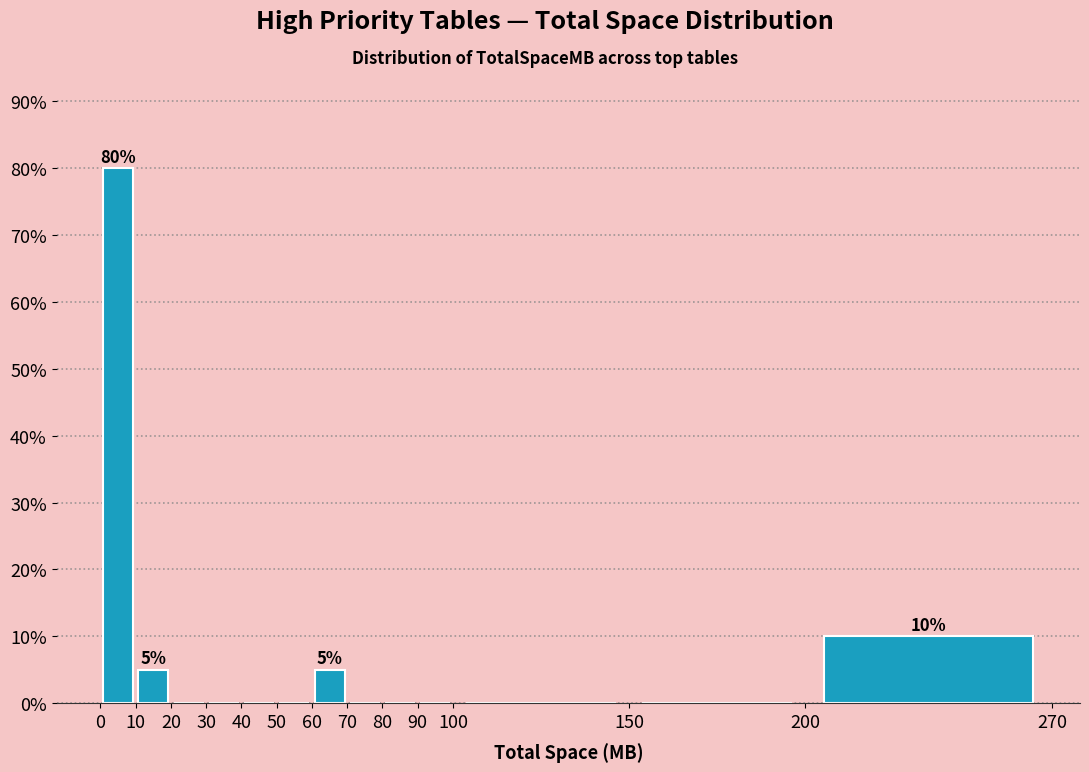

Which range on the x-axis has the tallest bar?

0 to 10